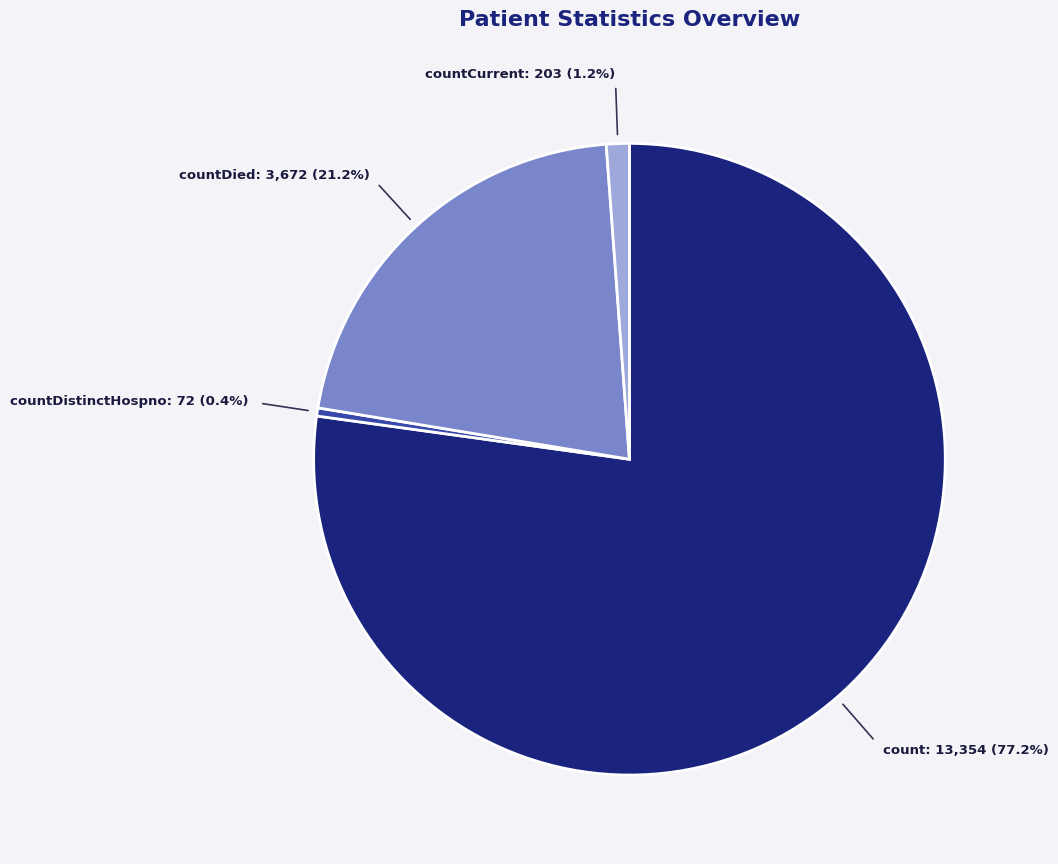

Which category accounts for the majority?

count